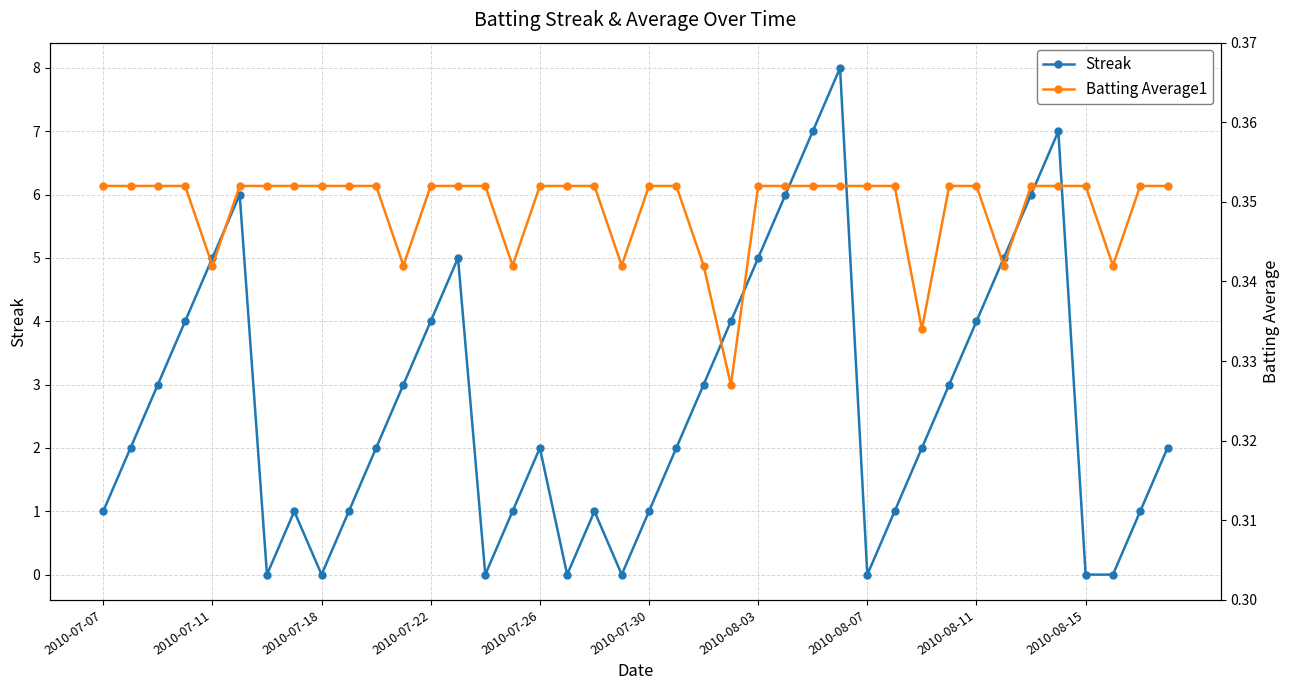

What is the difference between the second highest and minimum values in the Streak series?

7